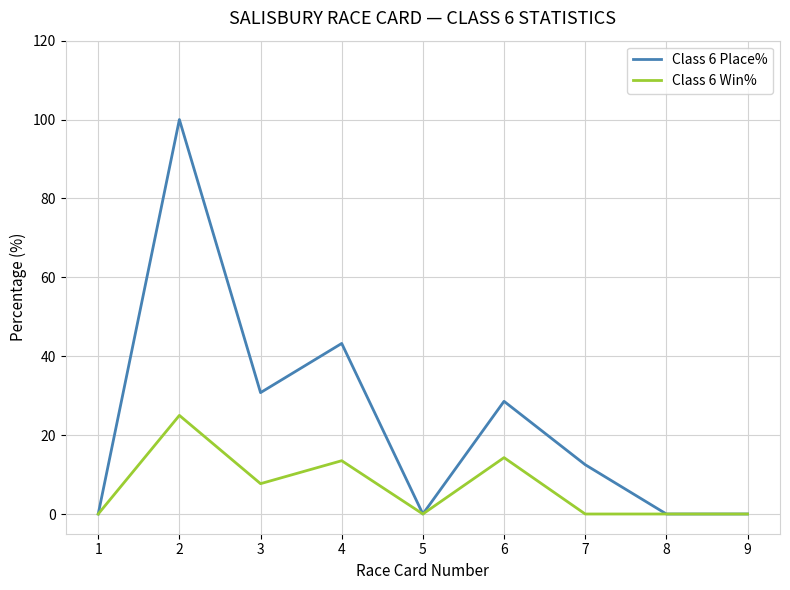

Which series has the largest total across all categories?

Class 6 Place%